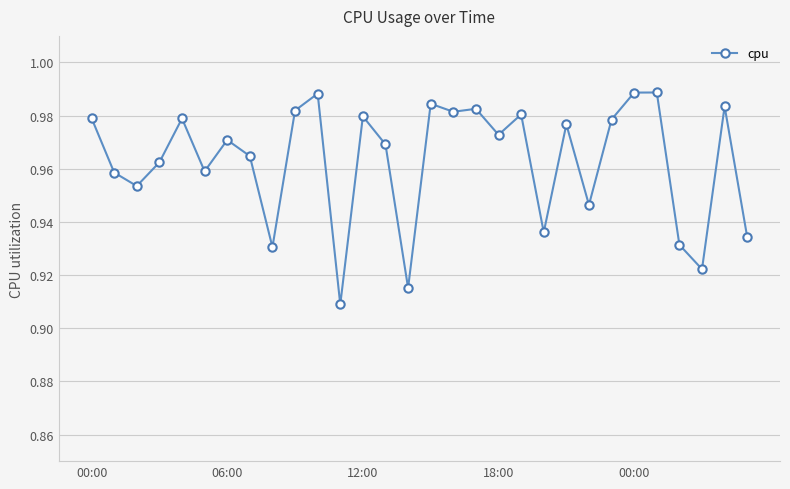

What is the sum of all values?

28.9